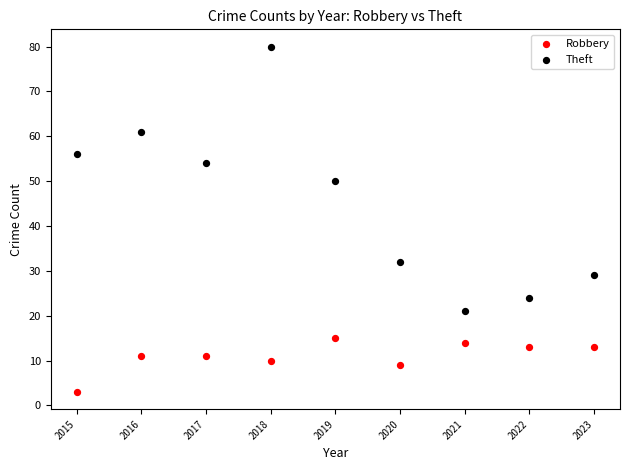

Across all data points, what is the range of X values (max minus min)?

8